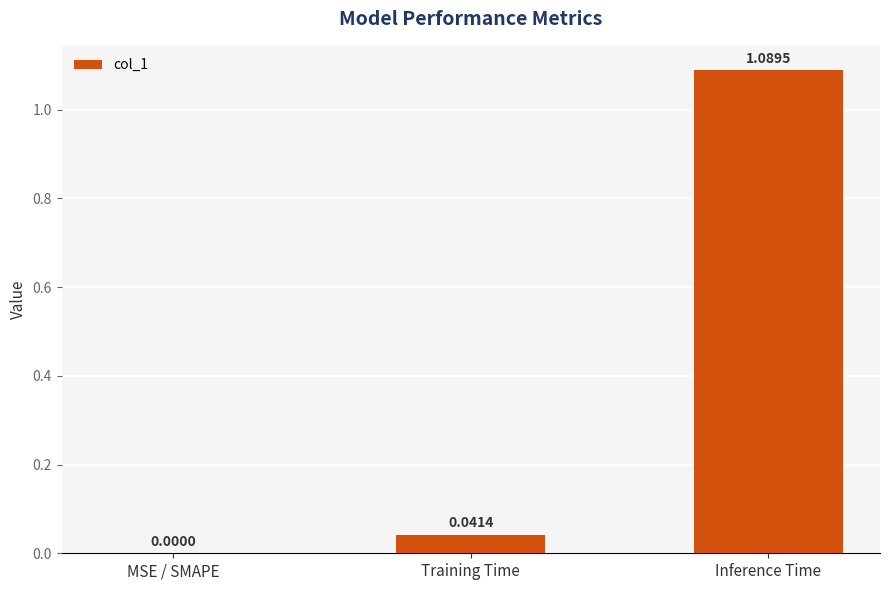

Which category has the highest value across all series?

Inference Time